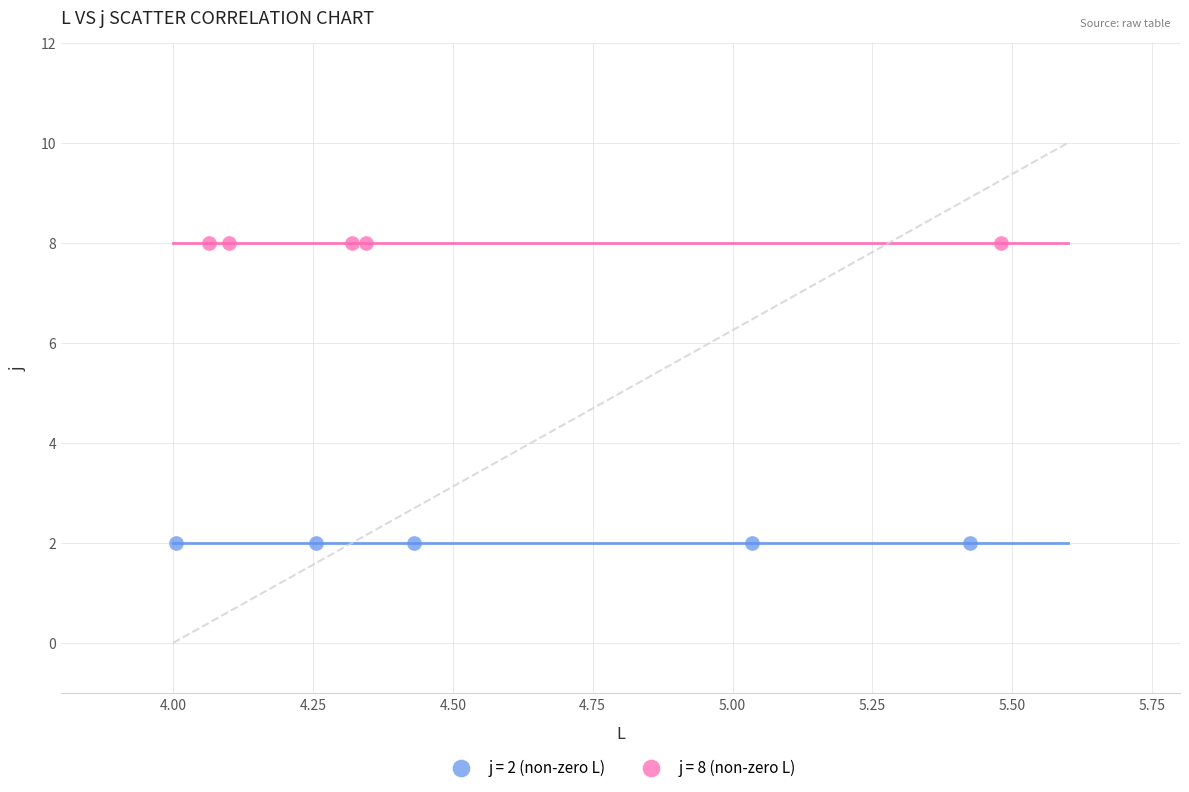

Which series contains the highest Y value?

j = 8 (non-zero L)